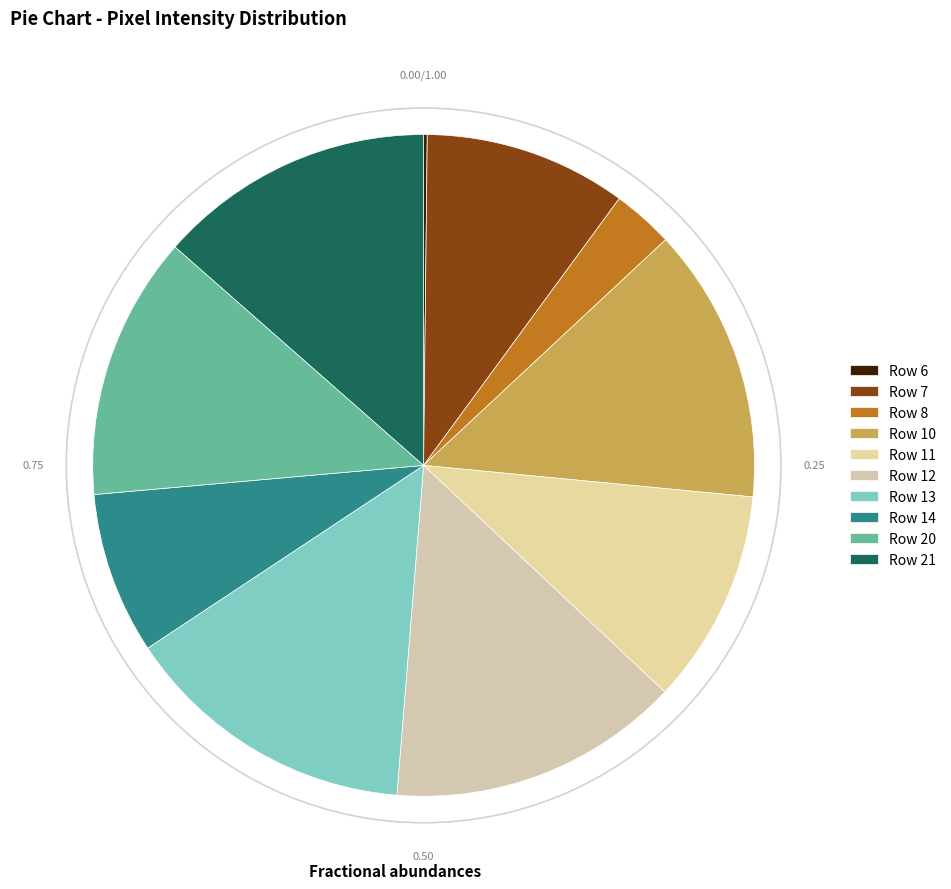

Is there a majority slice in this chart?

No